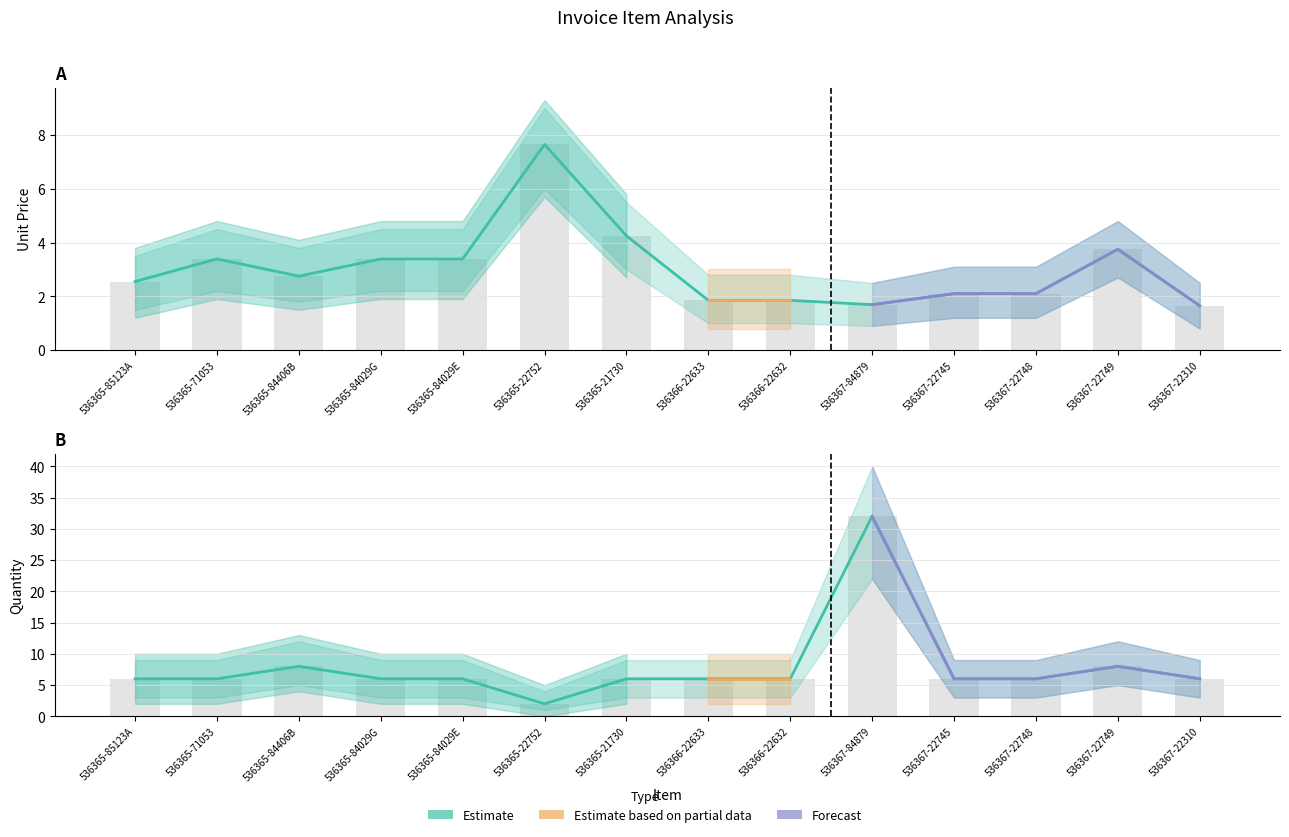

Reading left to right, what are all the values shown in this chart?

UnitPrice: 2.5	3.4	2.8	3.4	3.4	7.7	4.2	1.9	1.9	1.7	2.1	2.1	3.8	1.6
Quantity: 6.0	6.0	8.0	6.0	6.0	2.0	6.0	6.0	6.0	32.0	6.0	6.0	8.0	6.0